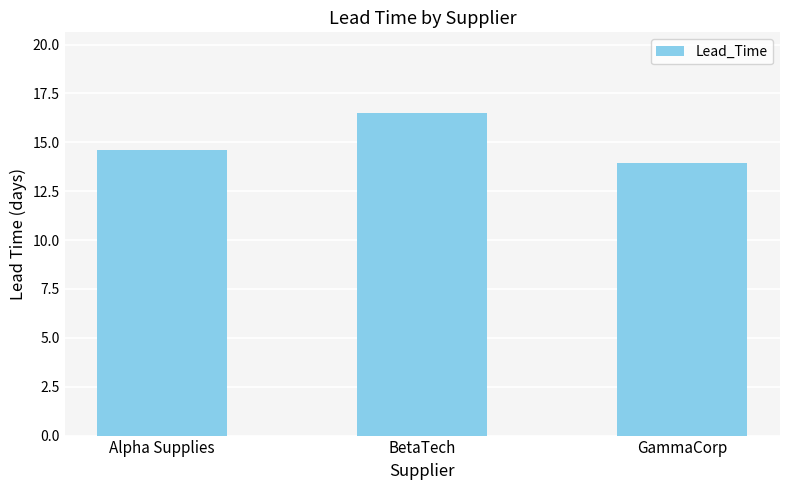

How many values are below 14?

1